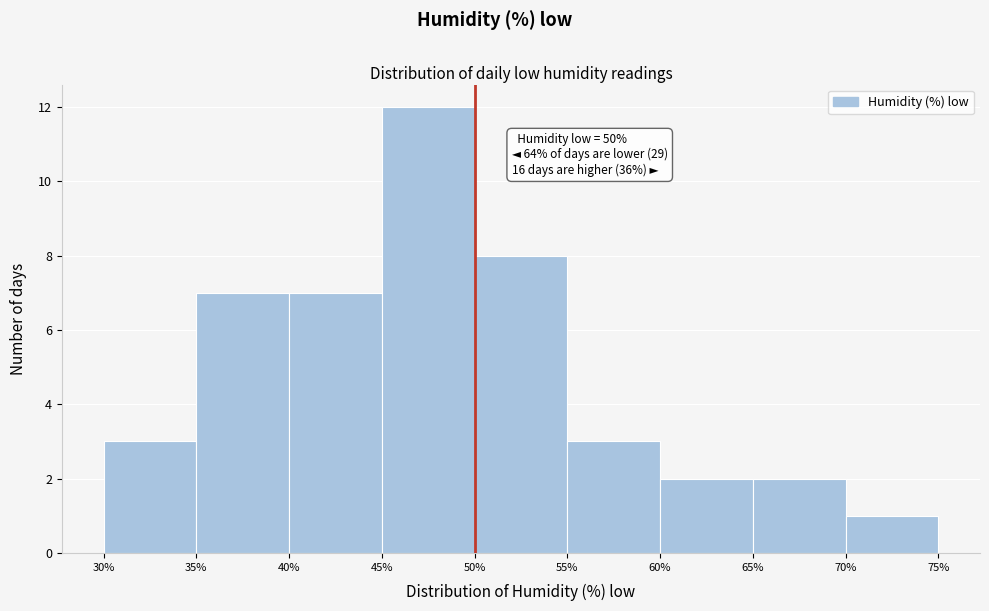

Which range on the x-axis has the tallest bar?

45% to 50%